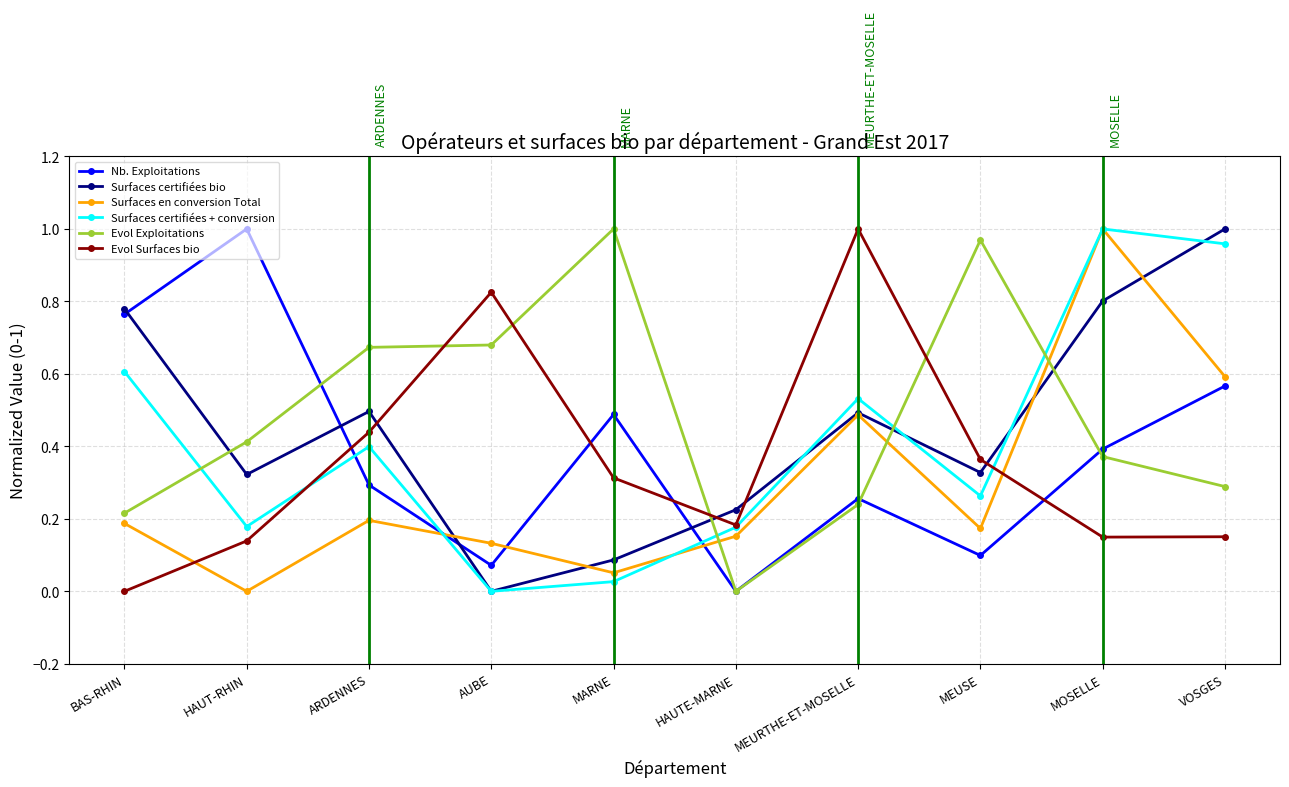

At which category is the sum across all series the highest?

MOSELLE